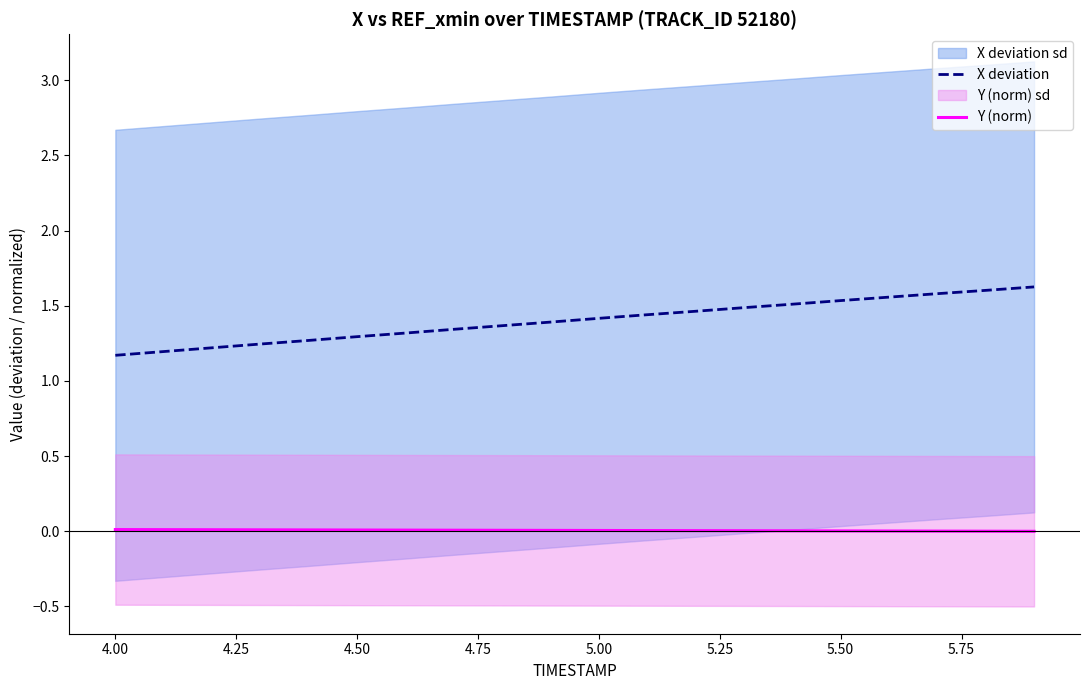

True or false: X deviation and Y (norm) intersect in this chart.

False